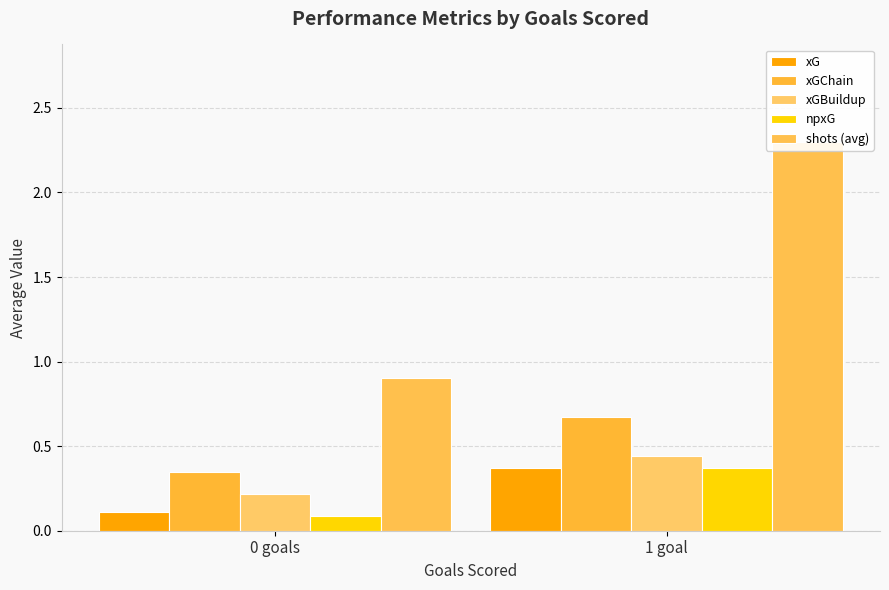

What is the total value across all series at 0 goals?

1.7